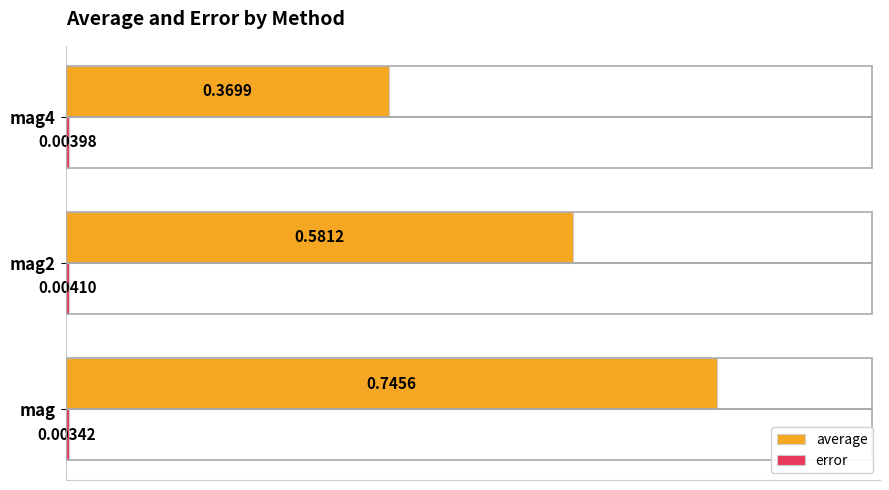

What is the sum of the average values at mag and mag4?

1.1